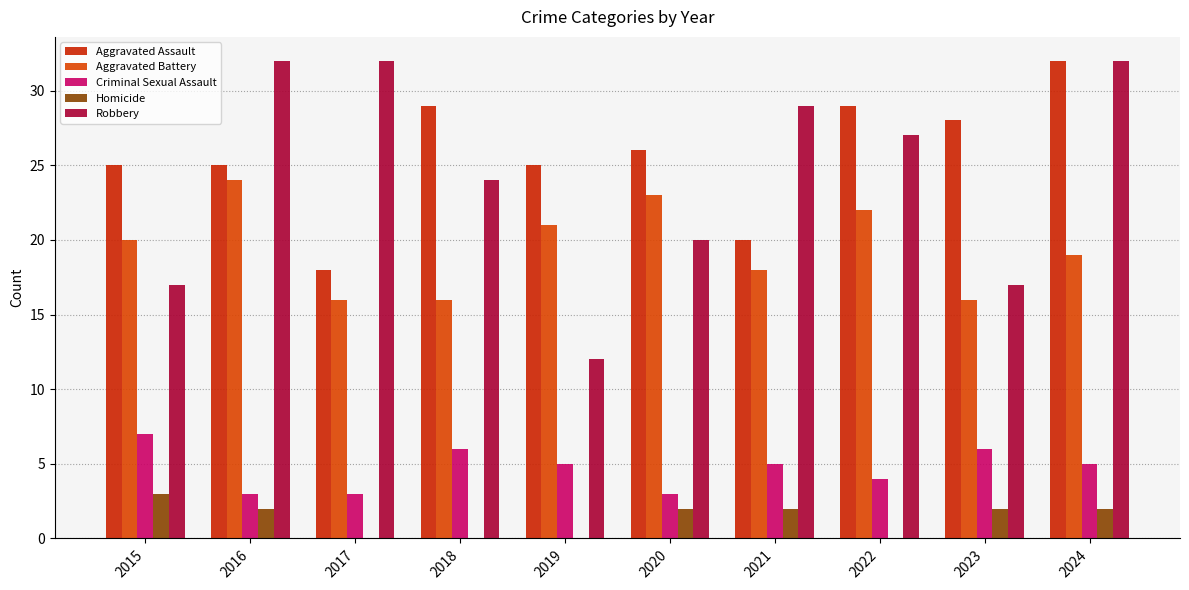

What is the value of the Aggravated Assault bar at the 5th from the left?

25